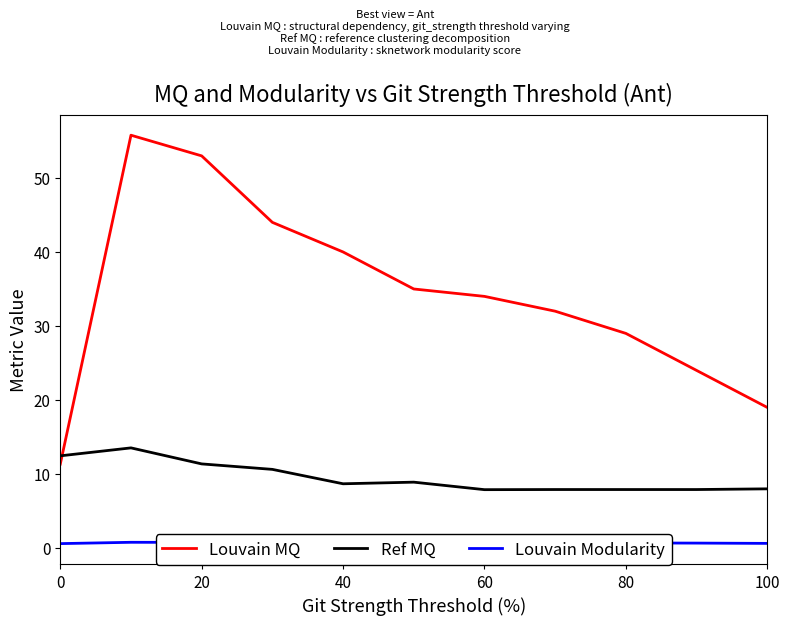

The Louvain MQ series shows 19.0 at 100. True or false?

True